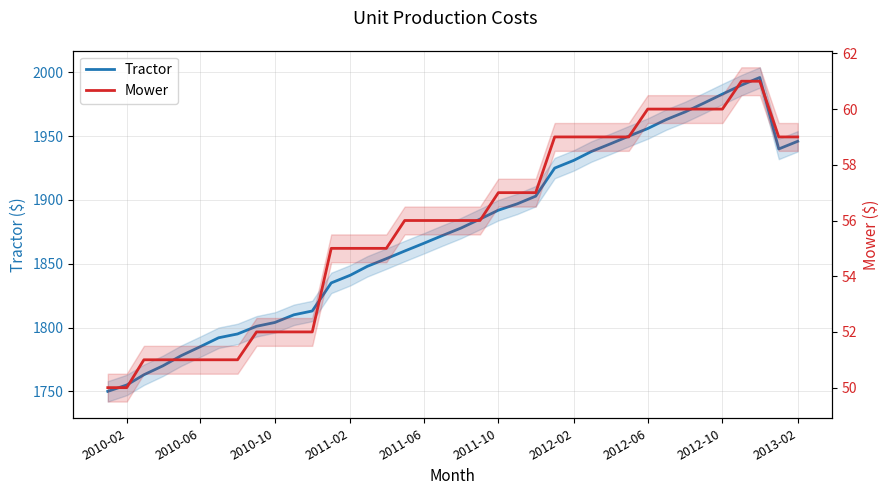

True or false: Tractor and Mower cross at least once.

False